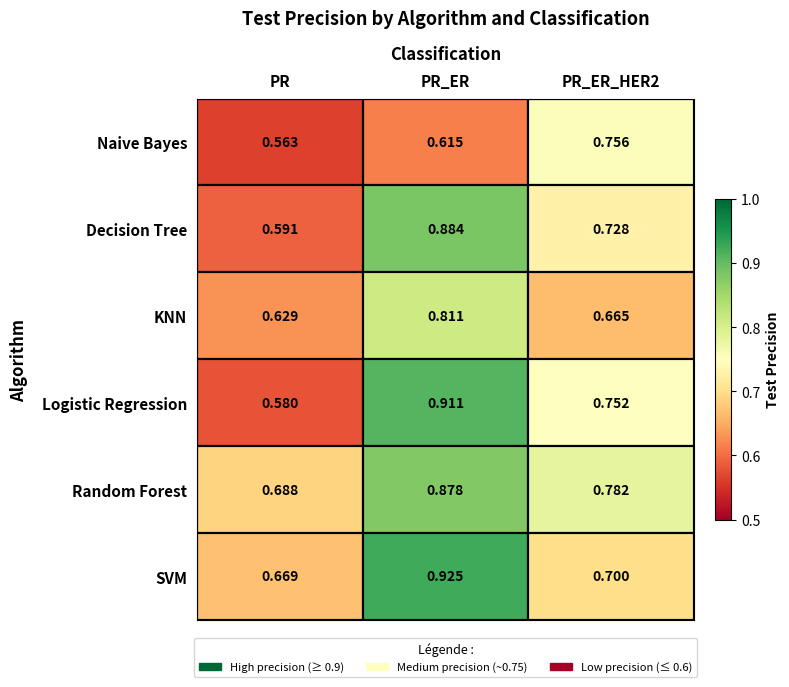

At which label is Naive Bayes closest to 0?

PR